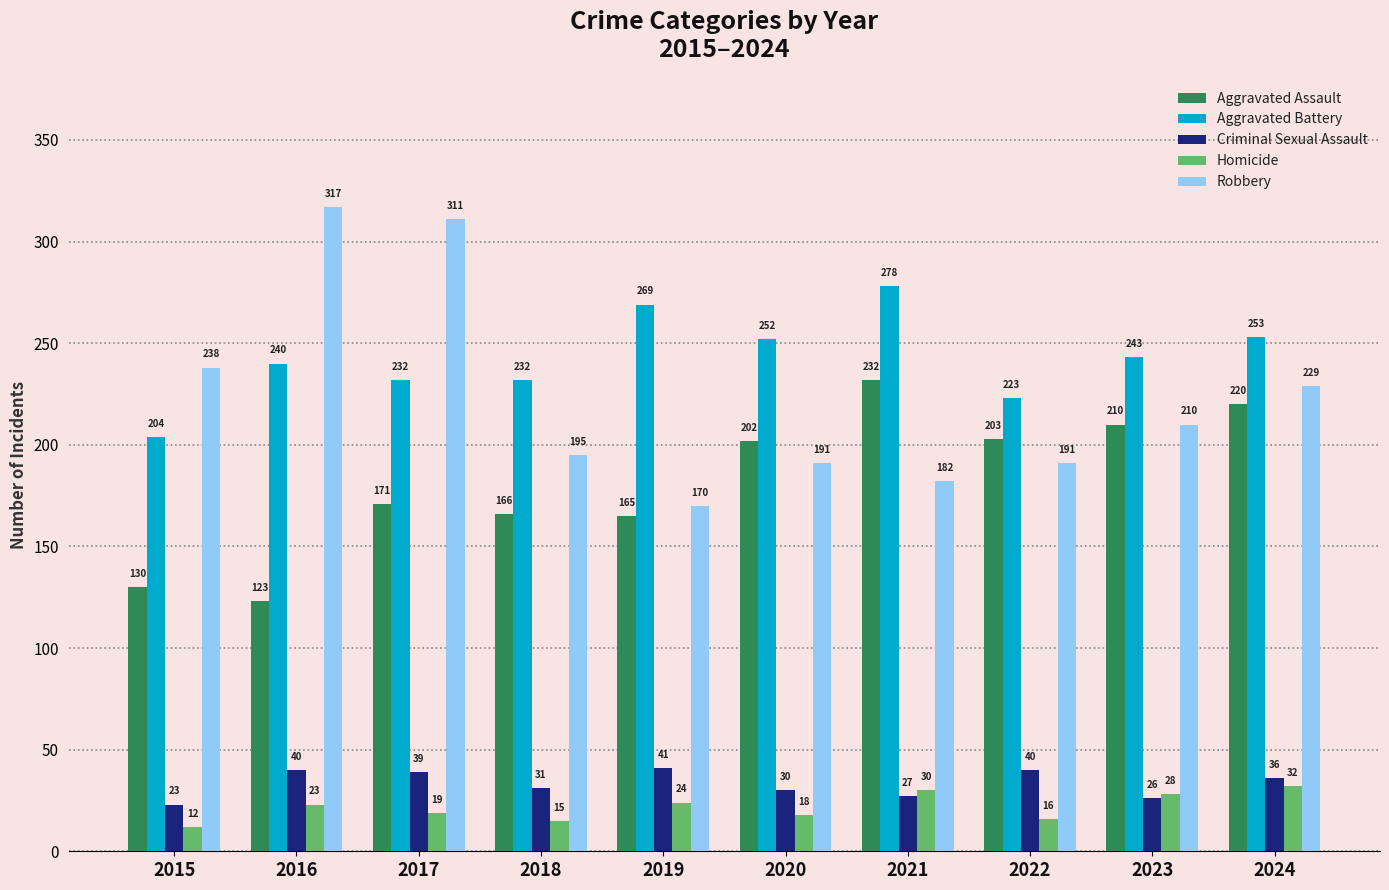

At which label is Homicide closest to 22?

2016